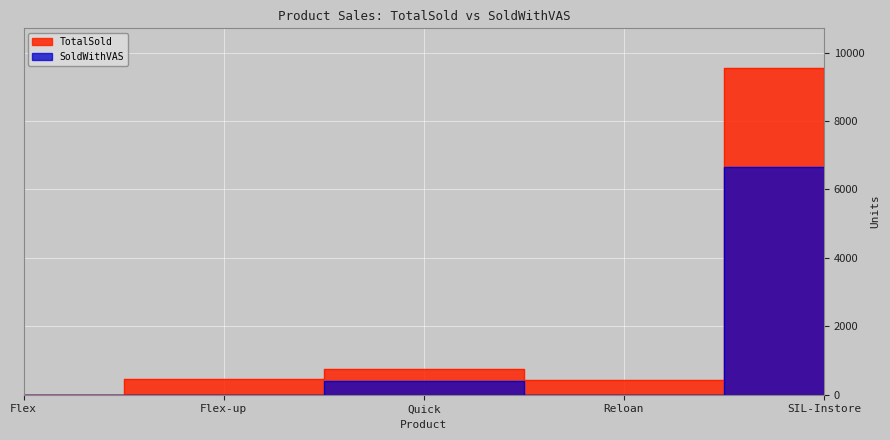

The value of TotalSold at Flex-up is 453. True or false?

True